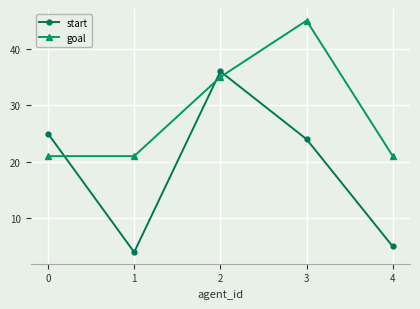

Reading left to right, extract all data points from this chart.

start: 25	4	36	24	5
goal: 21	21	35	45	21